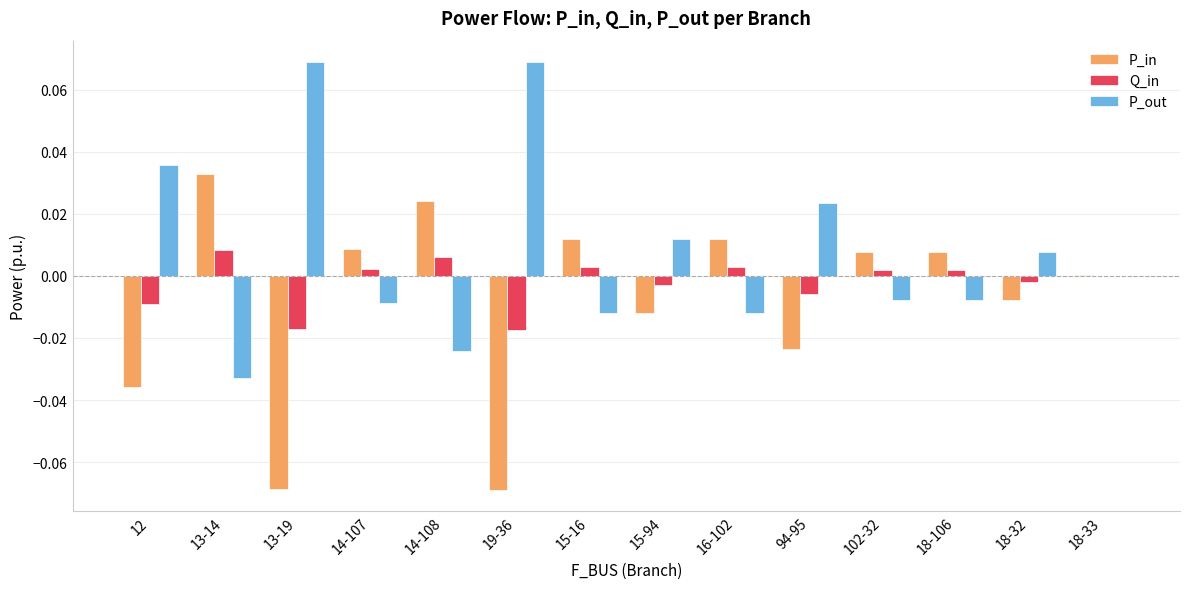

Is it true that Q_in equals -0.0 at 94-95?

True